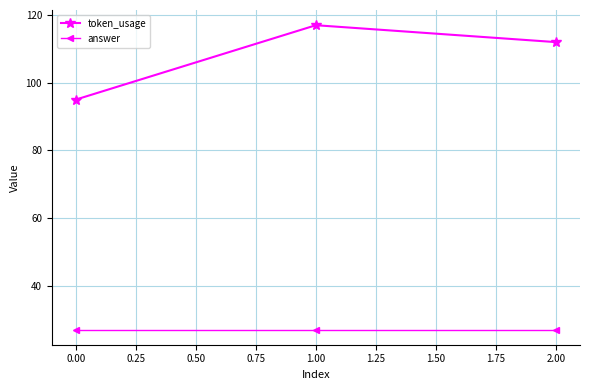

True or false: answer has a value of 38 at 2.00.

False